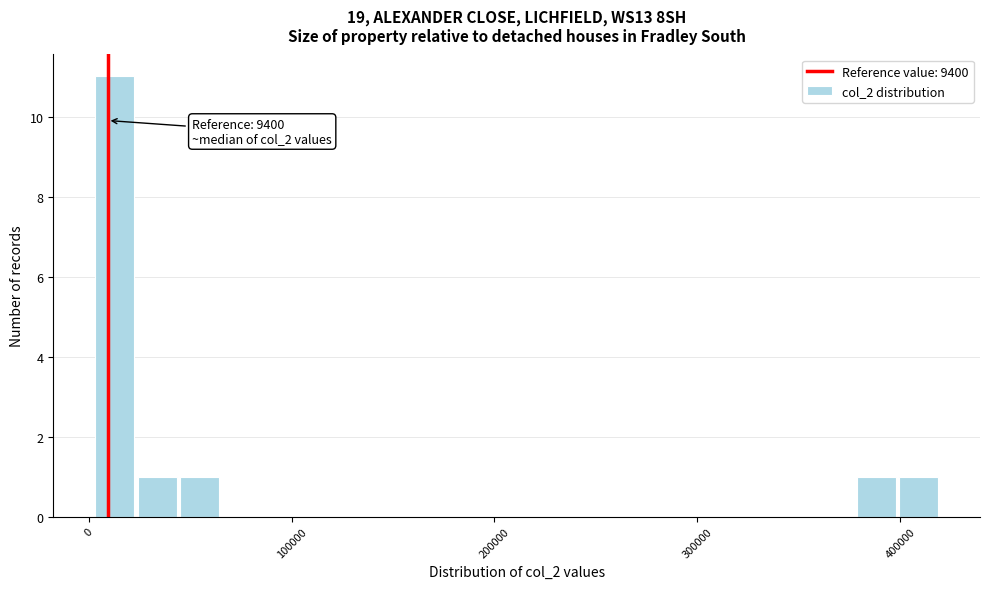

Around what value on the x-axis is the tallest bar? Give the approximate position of its centre, as read against the axis.

10000